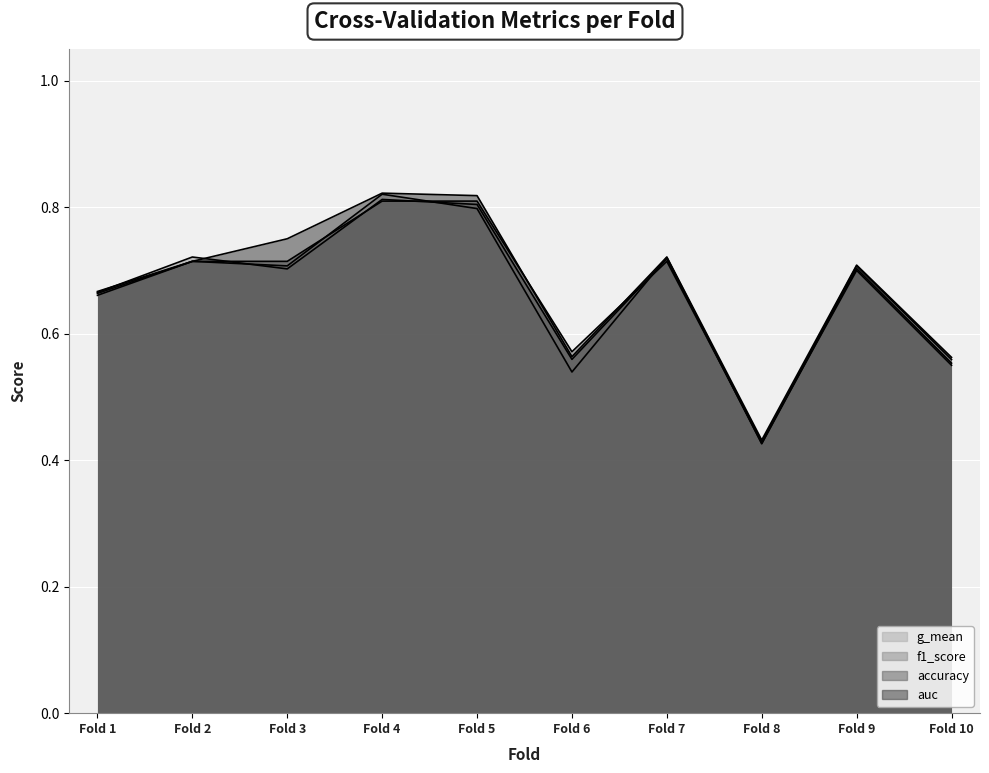

Where is the first local maximum for auc?

Fold 4